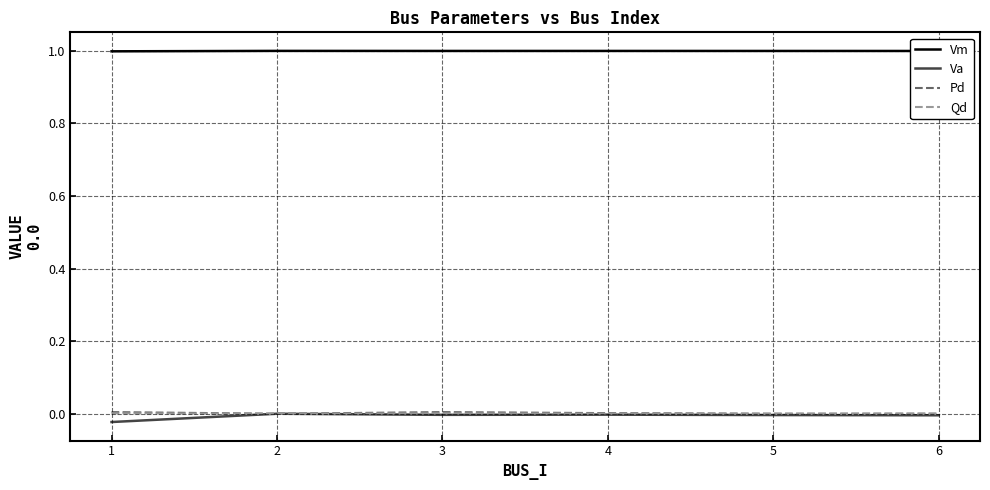

What is the sum of the Vm values at 6 and 2?

2.0